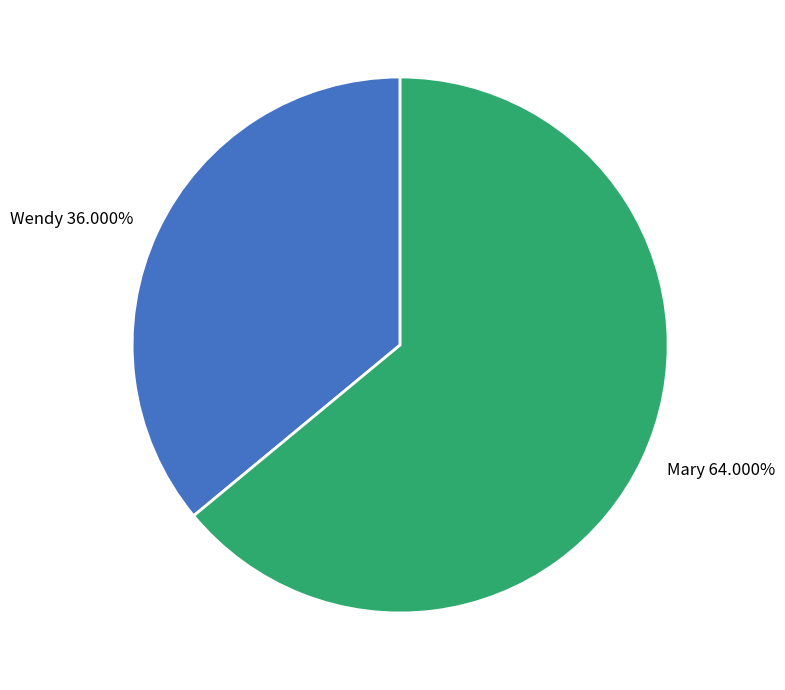

True or false: Wendy accounts for 24% of the total.

False